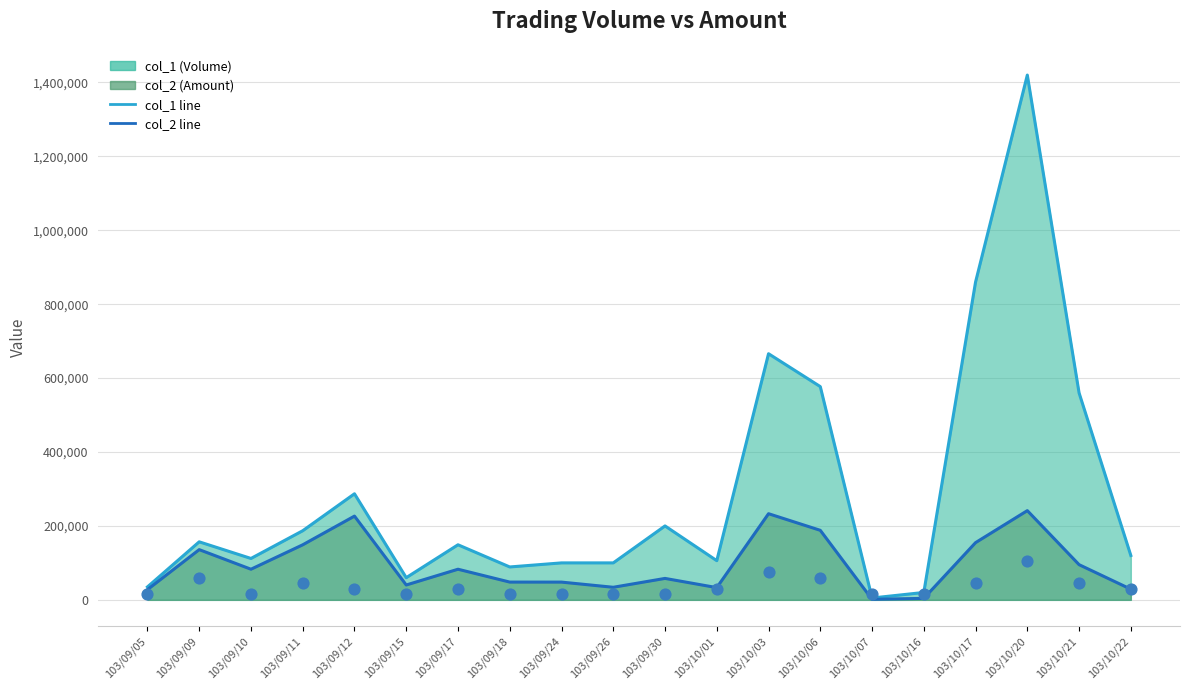

What is the total value across all series at 103/10/07?

21400